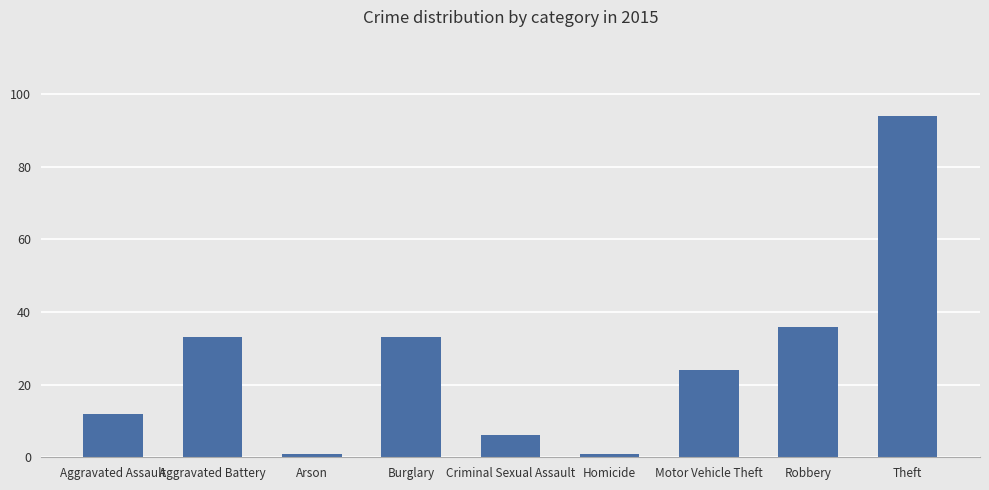

What is the greatest value displayed?

94